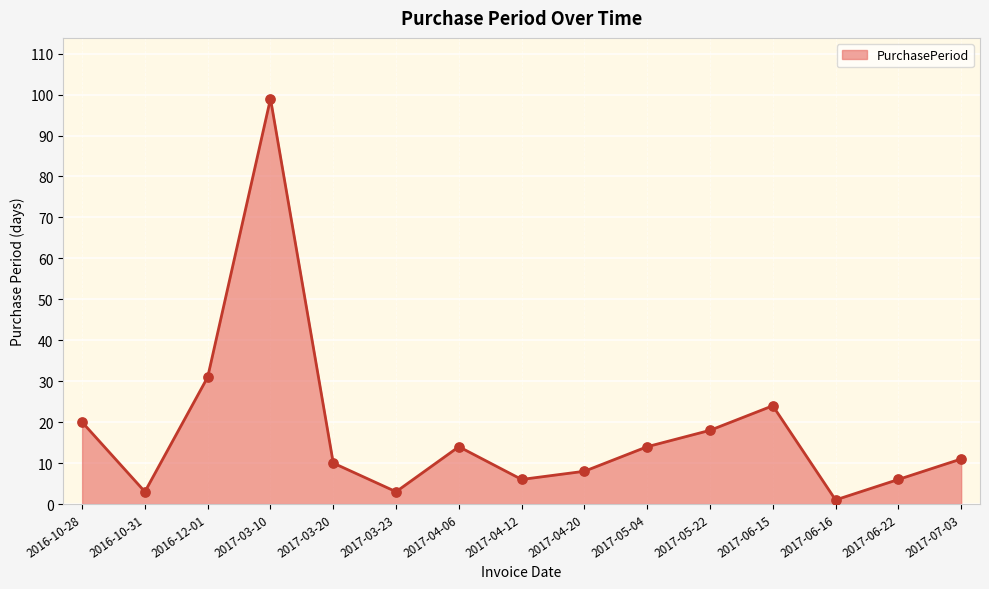

Which has a higher value, 2017-06-22 or 2017-03-23?

2017-06-22